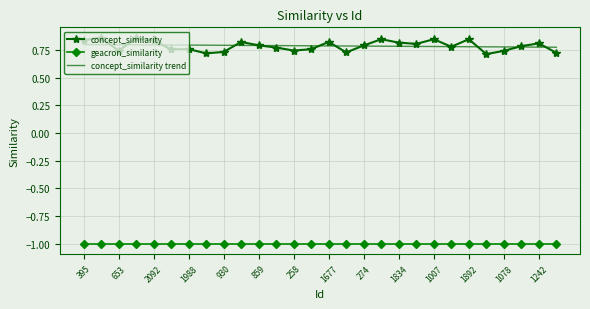

What is the smallest value displayed?

-1.0